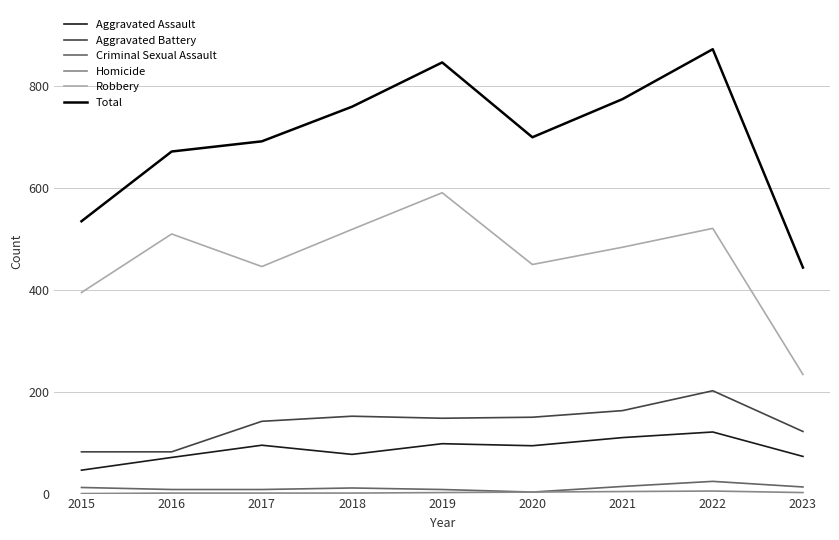

The Criminal Sexual Assault series shows 8 at 2019. True or false?

True